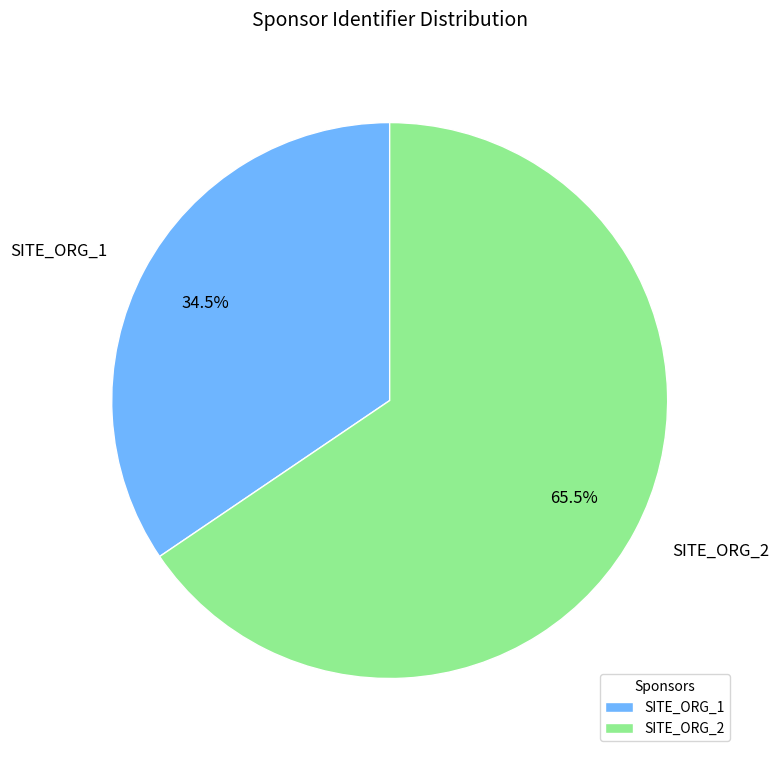

What is the smallest slice in the pie chart?

SITE_ORG_1